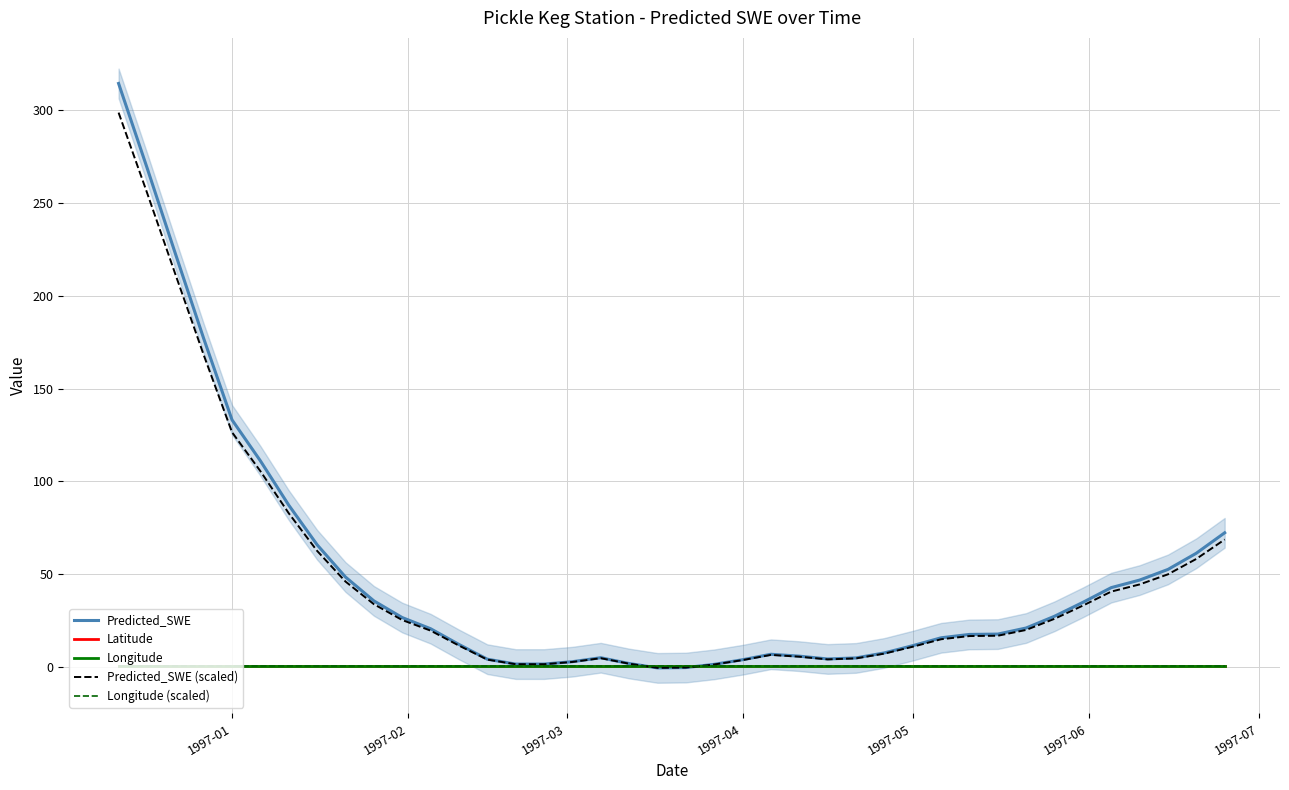

What is the maximum value for Predicted_SWE (scaled)?

298.7